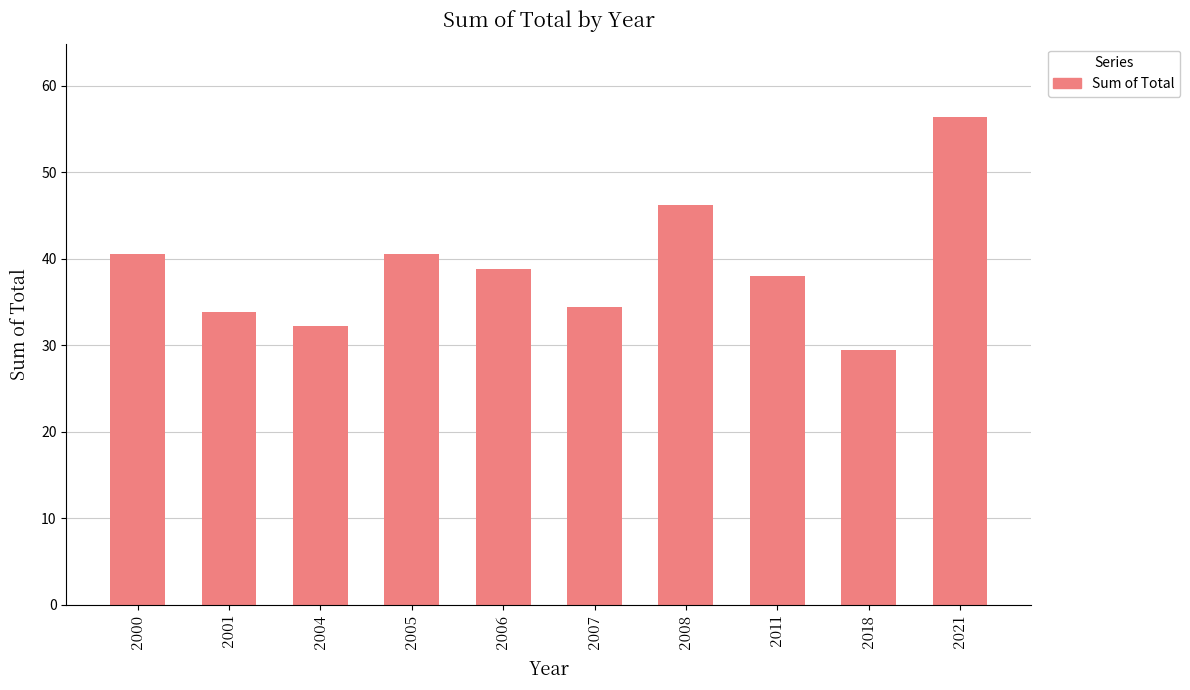

What is the change in value from 2004 to 2011?

+5.8